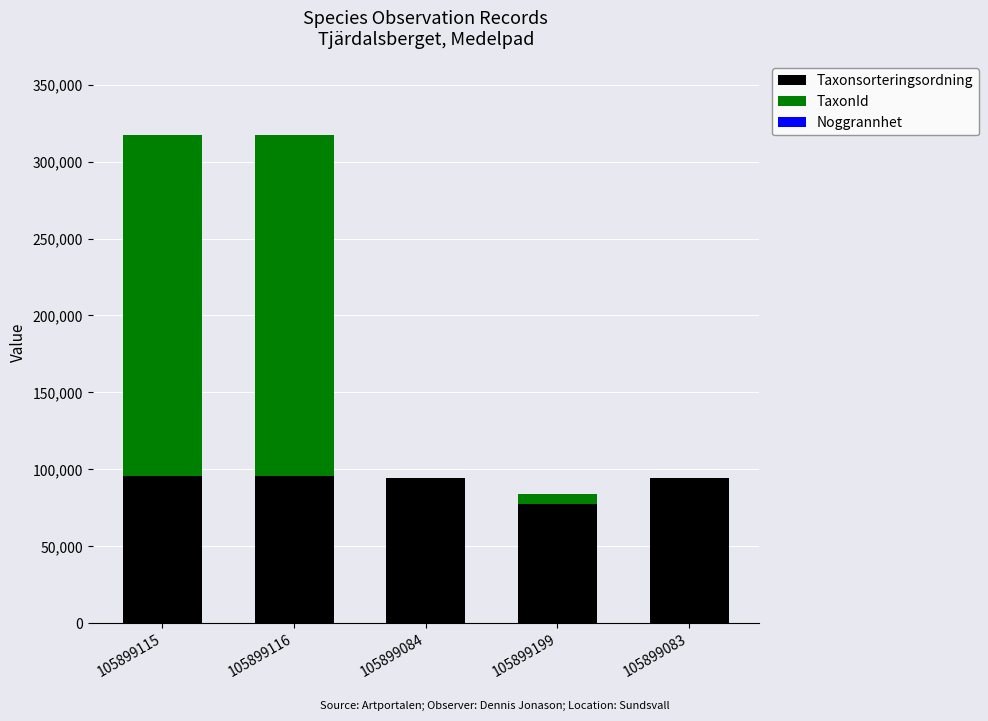

The value of Taxonsorteringsordning at 105899115 is 95519. True or false?

True